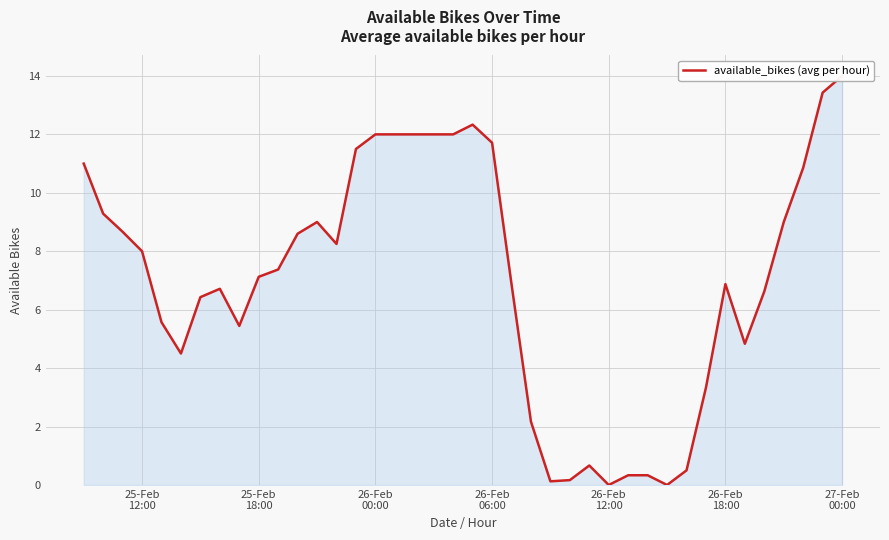

How many data points are above 7?

21